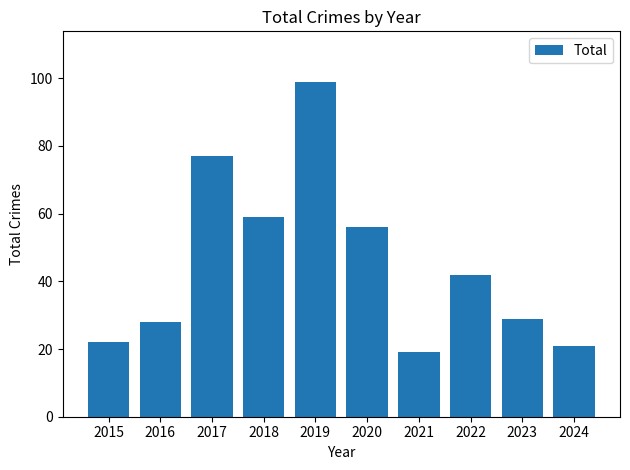

How many distinct data groups are displayed?

1